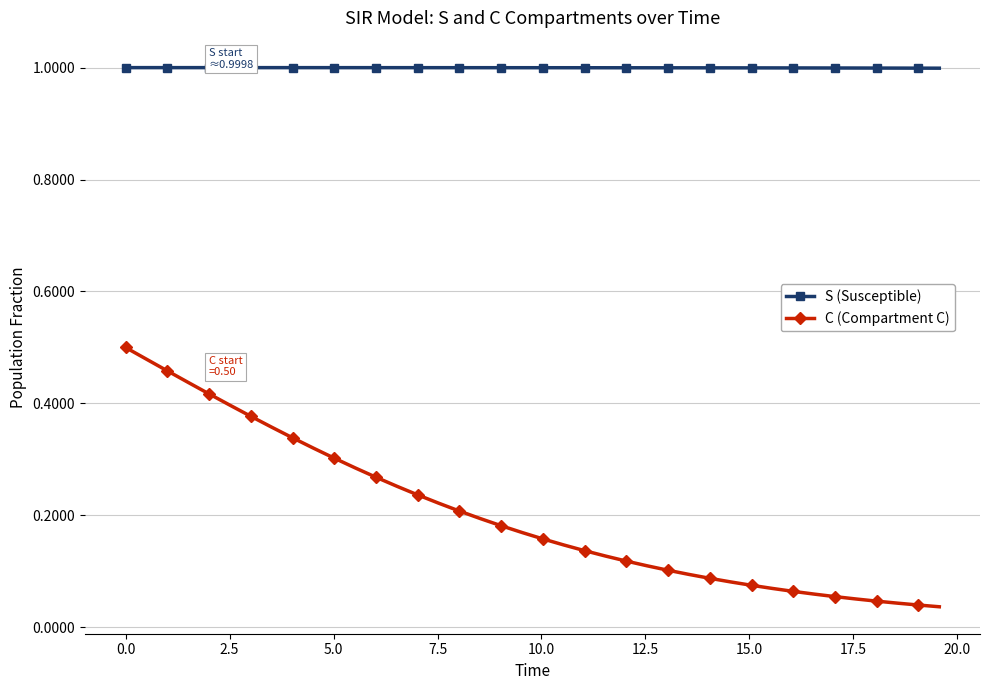

List the series in order of their peak value, highest first.

S (Susceptible), C (Compartment C)